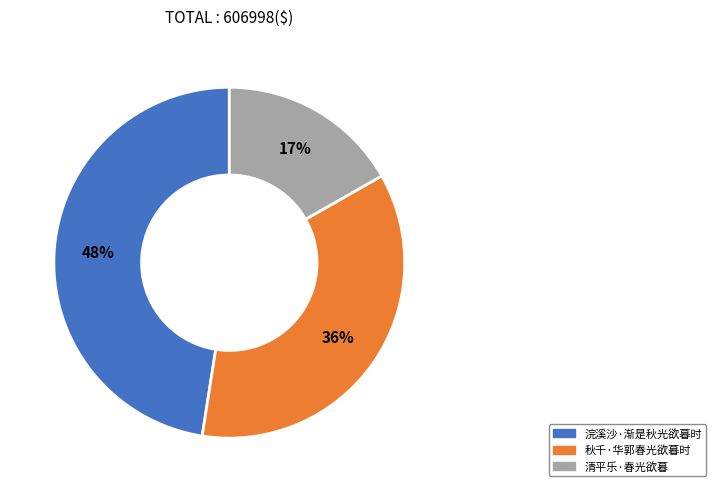

To the nearest percent, what is the average slice percentage?

33%